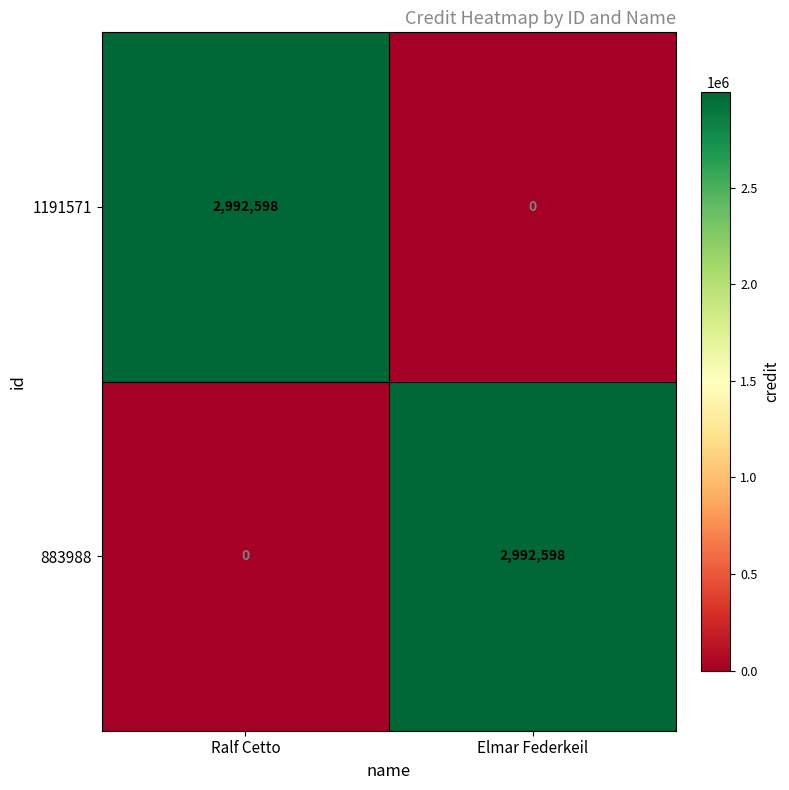

Reading right to left, extract all data points from this chart.

1191571: Elmar Federkeil=0	Ralf Cetto=2992598
883988: Elmar Federkeil=2992598	Ralf Cetto=0